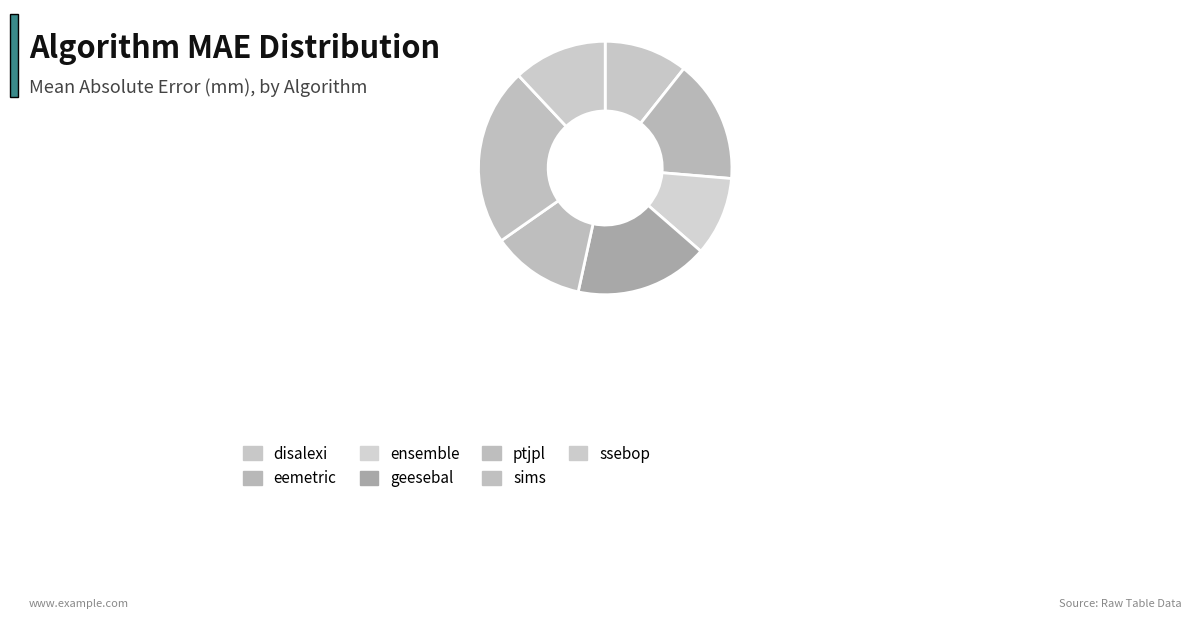

To the nearest percent, what percentage of the pie is sims?

23%